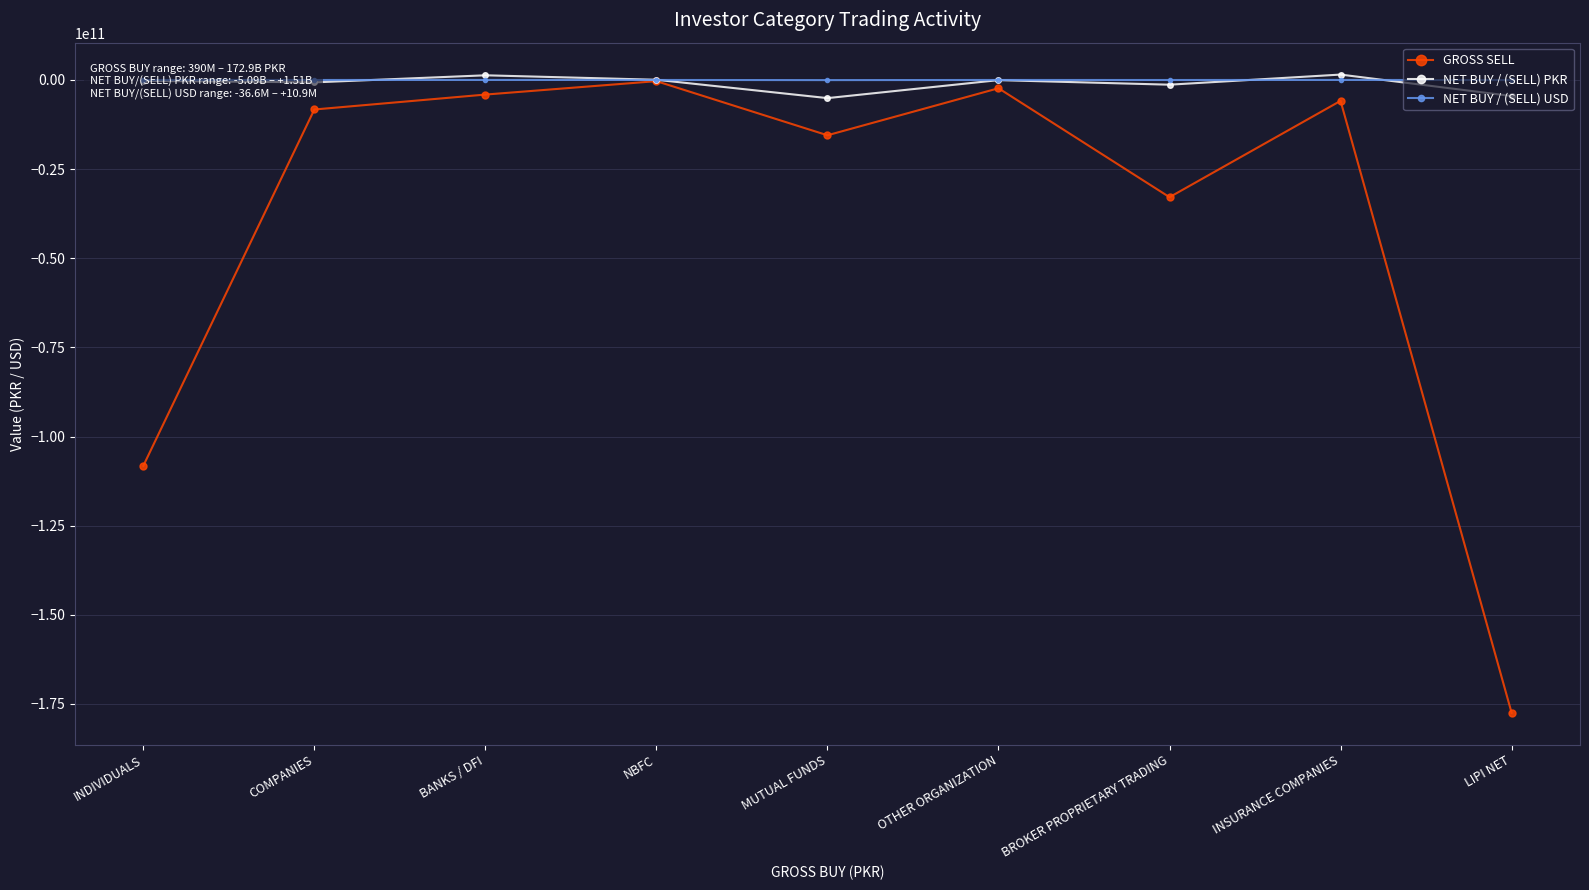

After their last crossing, which series has the higher values: NET BUY / (SELL) PKR or NET BUY / (SELL) USD?

NET BUY / (SELL) USD